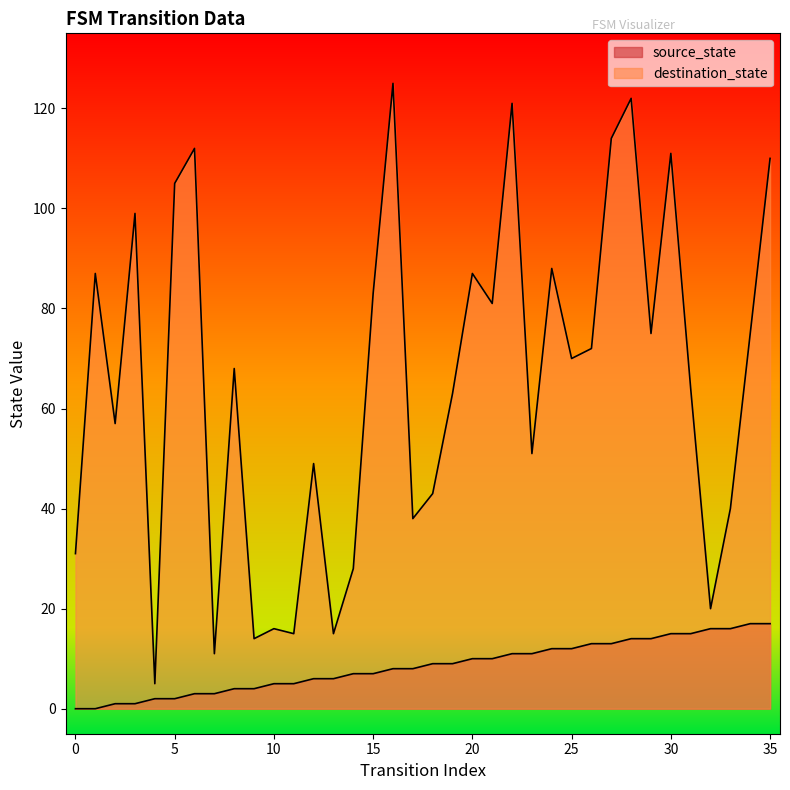

Reading right to left, extract all data points from this chart.

source_state: 35=17	34=17	33=16	32=16	31=15	30=15	29=14	28=14	27=13	26=13	25=12	24=12	23=11	22=11	21=10	20=10	19=9	18=9	17=8	16=8	15=7	14=7	13=6	12=6	11=5	10=5	9=4	8=4	7=3	6=3	5=2	4=2	3=1	2=1	1=0	0=0
destination_state: 35=110	34=75	33=40	32=20	31=64	30=111	29=75	28=122	27=114	26=72	25=70	24=88	23=51	22=121	21=81	20=87	19=63	18=43	17=38	16=125	15=83	14=28	13=15	12=49	11=15	10=16	9=14	8=68	7=11	6=112	5=105	4=5	3=99	2=57	1=87	0=31